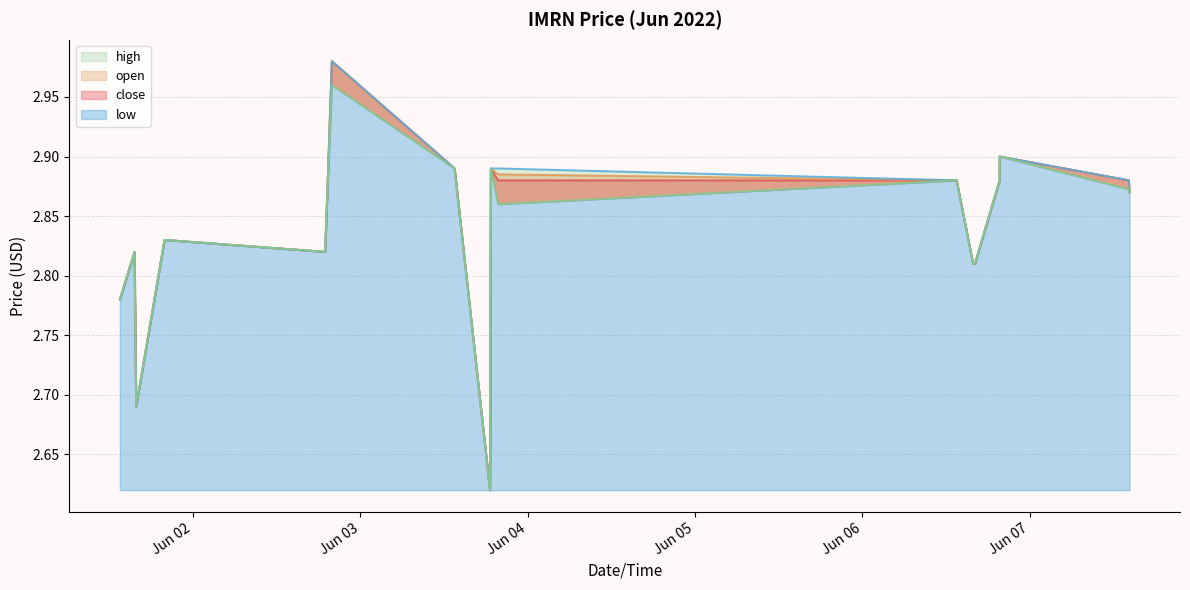

What is the lowest value of the low series?

2.6